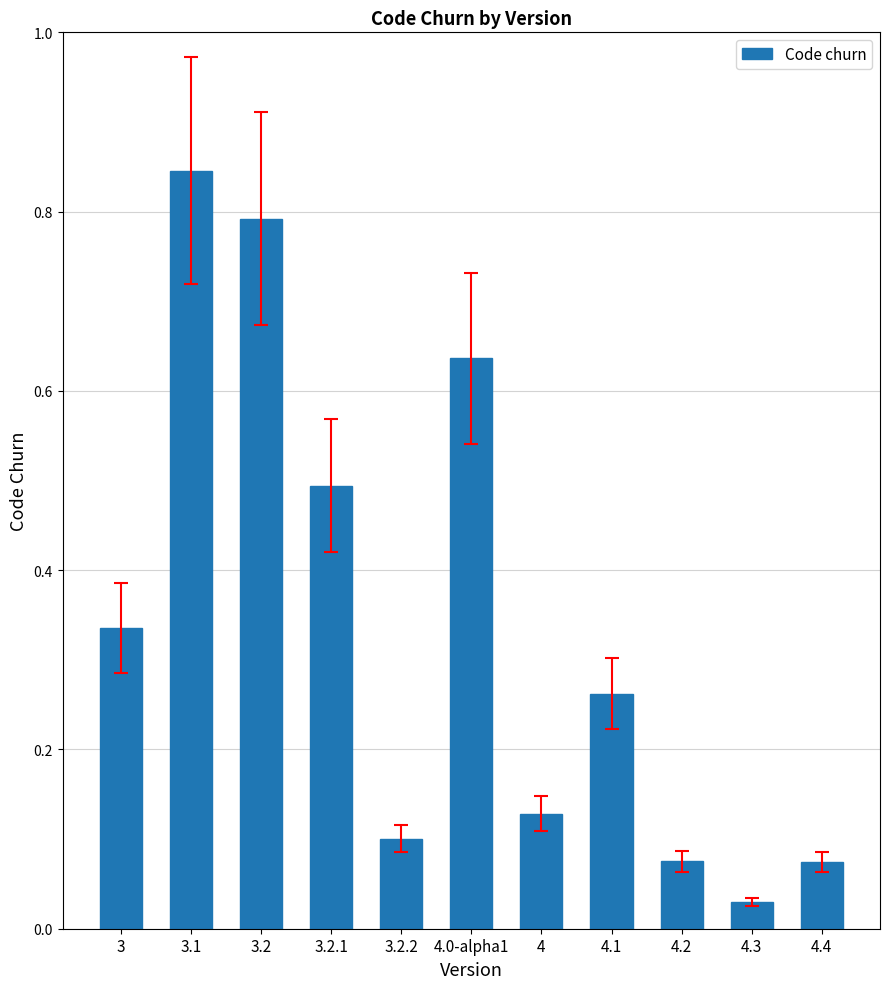

What position from the left is 4.0-alpha1?

6